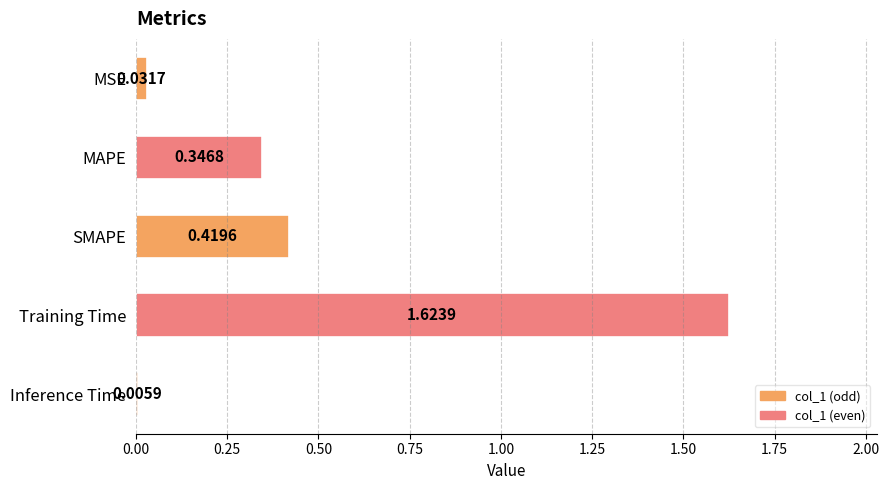

At which label is the value closest to 0?

Inference Time